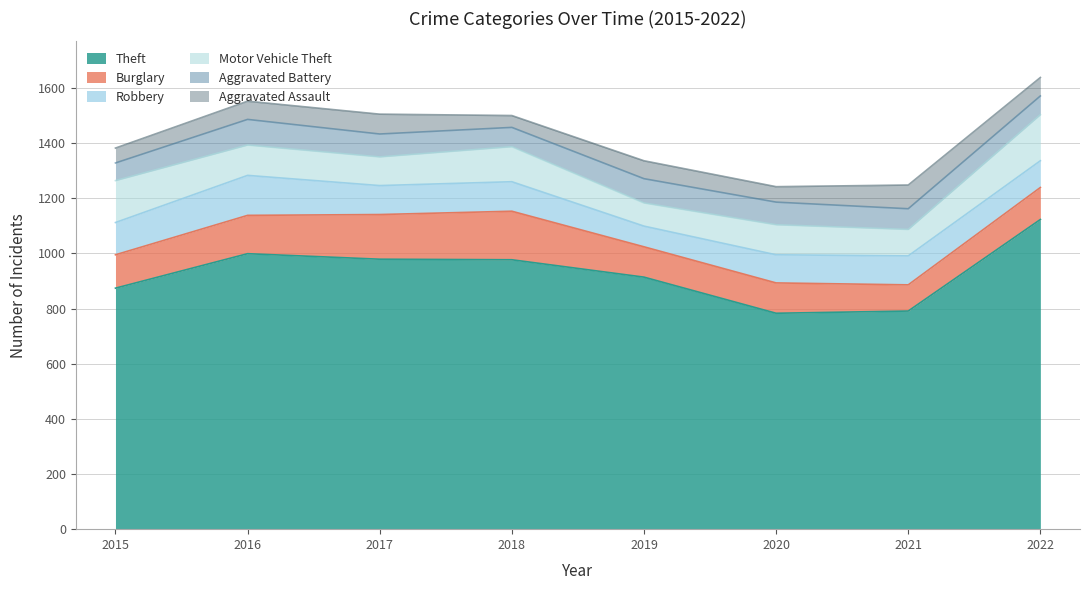

What is the greatest value displayed?

1123